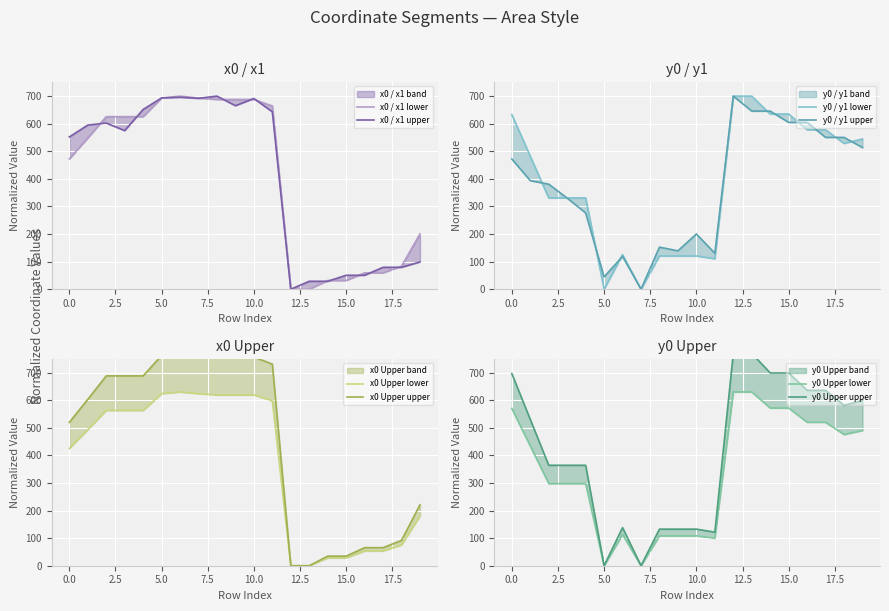

Which category has the lowest value in the x0 series?

12